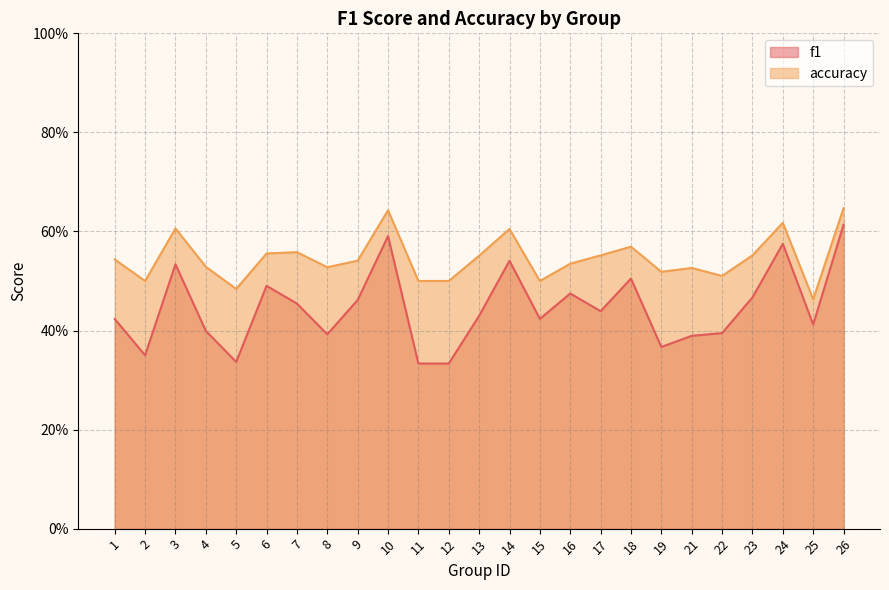

Does the chart display data point markers on the line(s)?

No